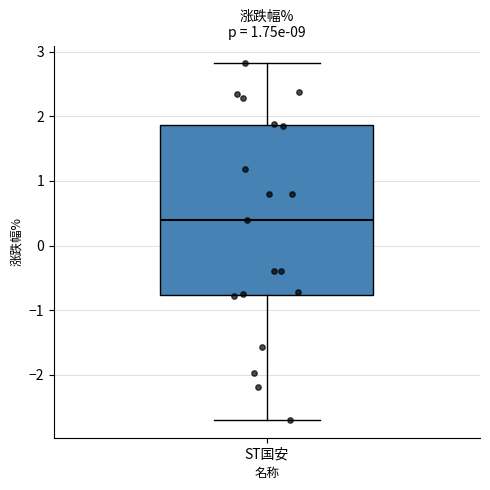

Read this box plot against the y-axis: the position of the median line, the range covered by the box, and the ends of both whiskers. The values are not printed on the chart, so give them approximately, as read against the axis.

median 0.4, box -0.8 to 1.9, whiskers -2.7 to 2.8